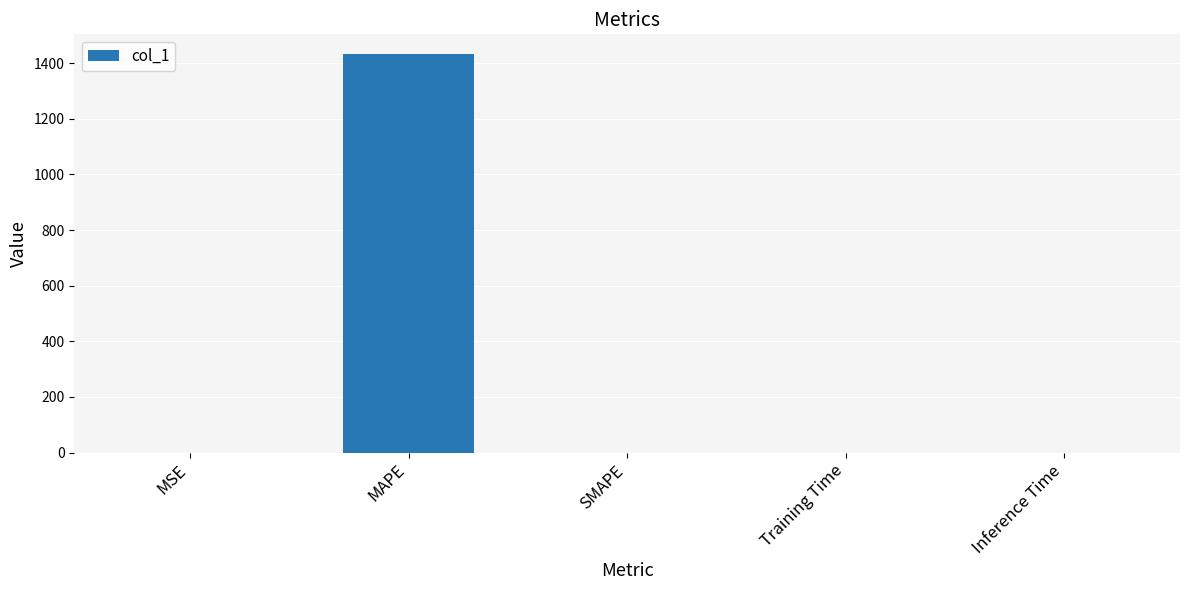

What is the sum of the values at SMAPE and MAPE?

1432.2